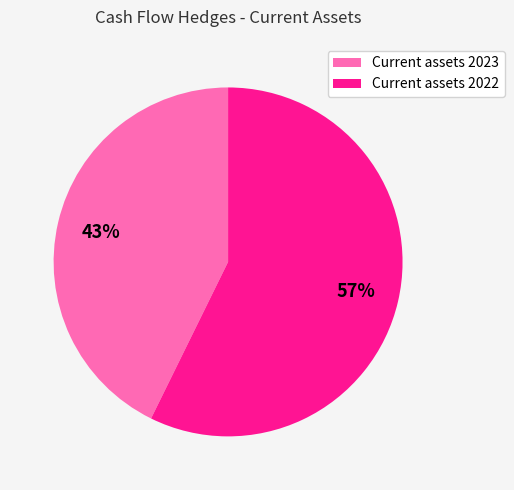

Which slice is the smallest?

Current assets 2023